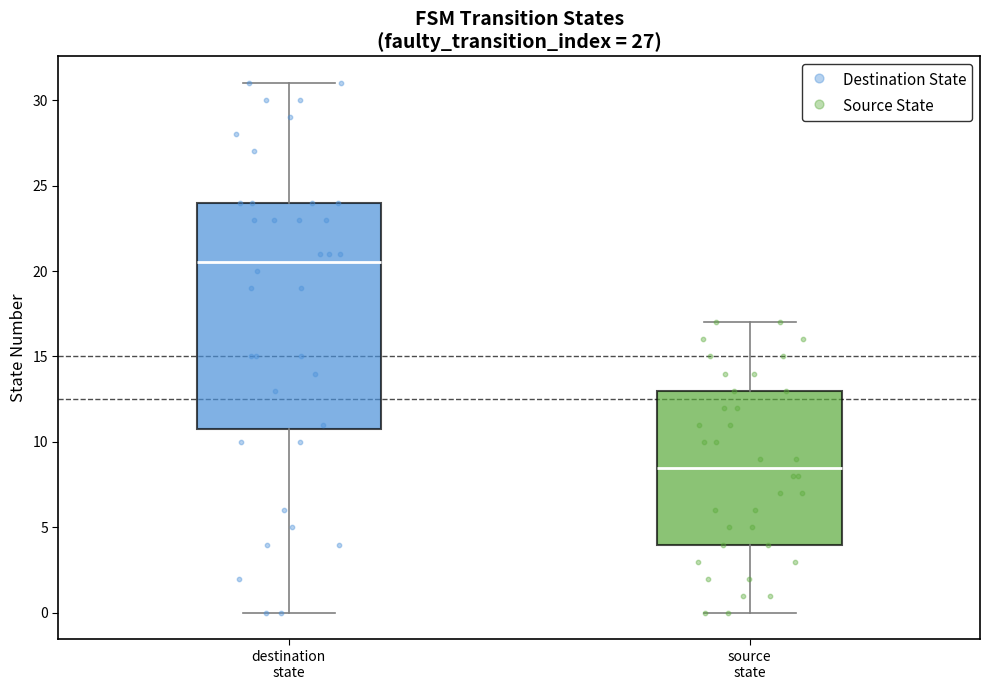

Where does the median line of the box for source state sit on the y-axis? The values are not printed on the chart, so give them approximately, as read against the axis.

8.5